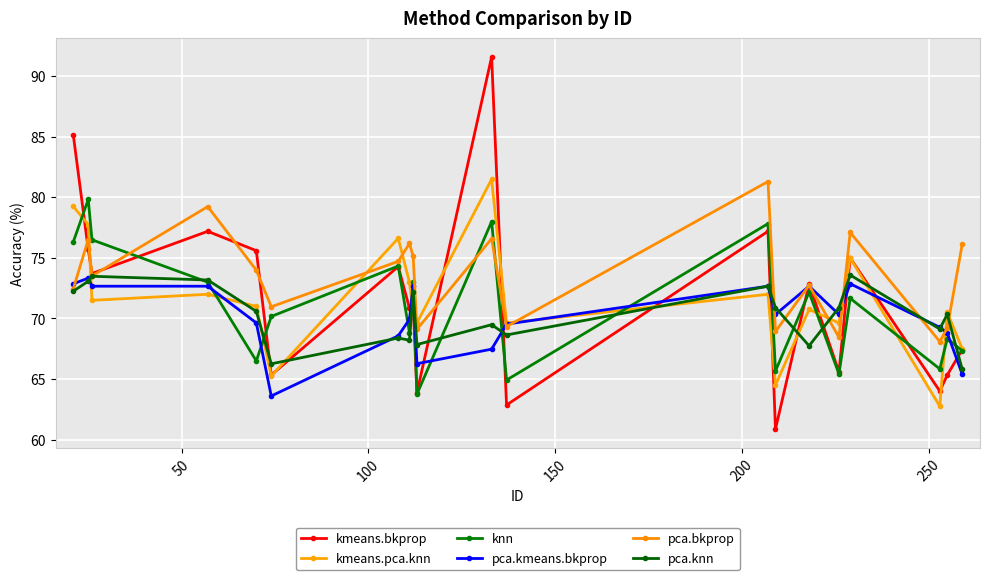

What is the maximum value shown in the chart?

91.6